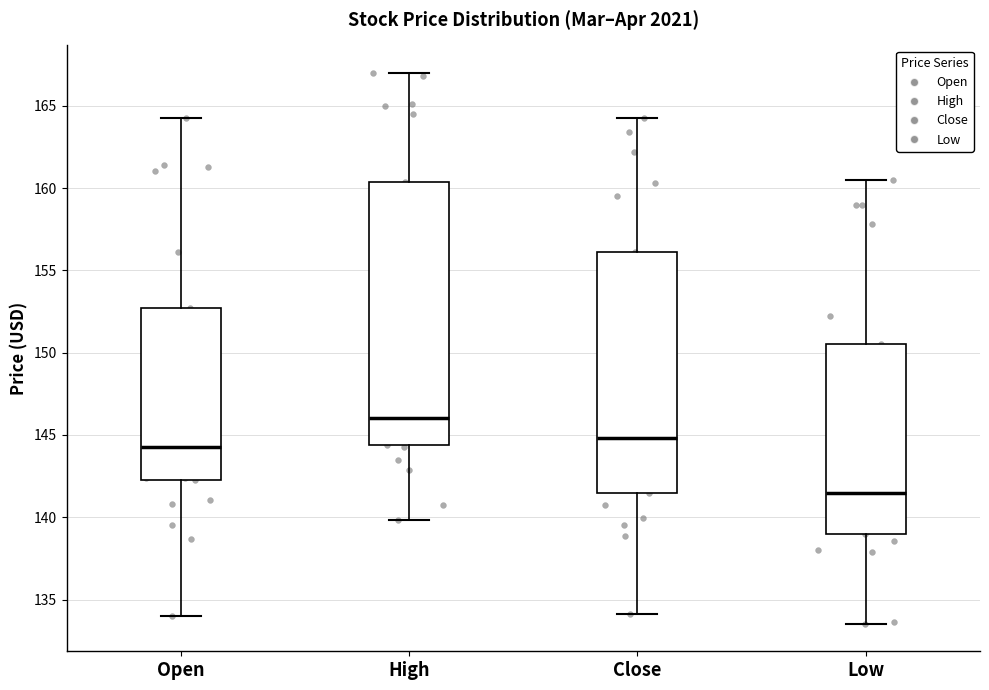

Comparing the boxes themselves (not the whiskers), which one is the tallest?

High